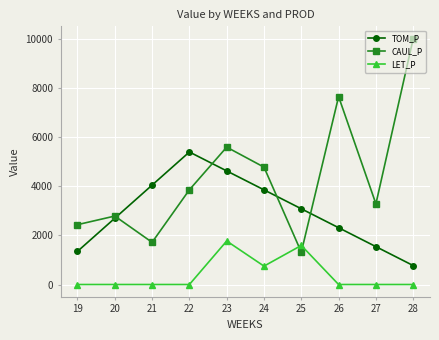

What is the minimum value for TOM_P?

770.0